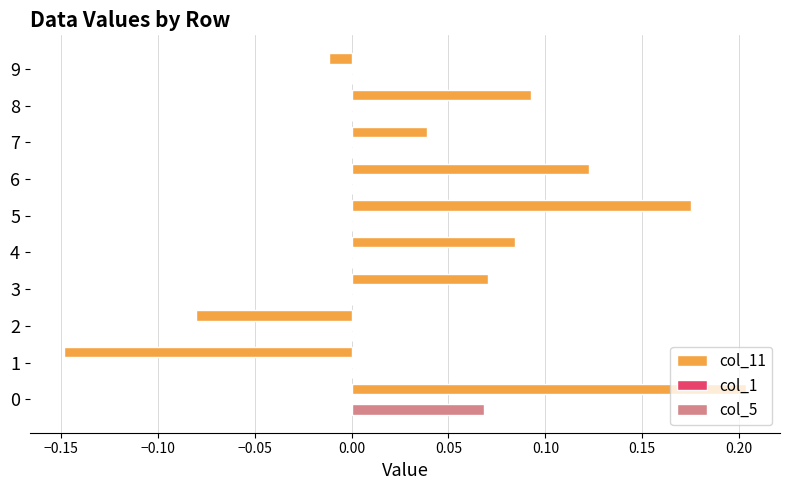

What is the total value across all series at 0?

0.3